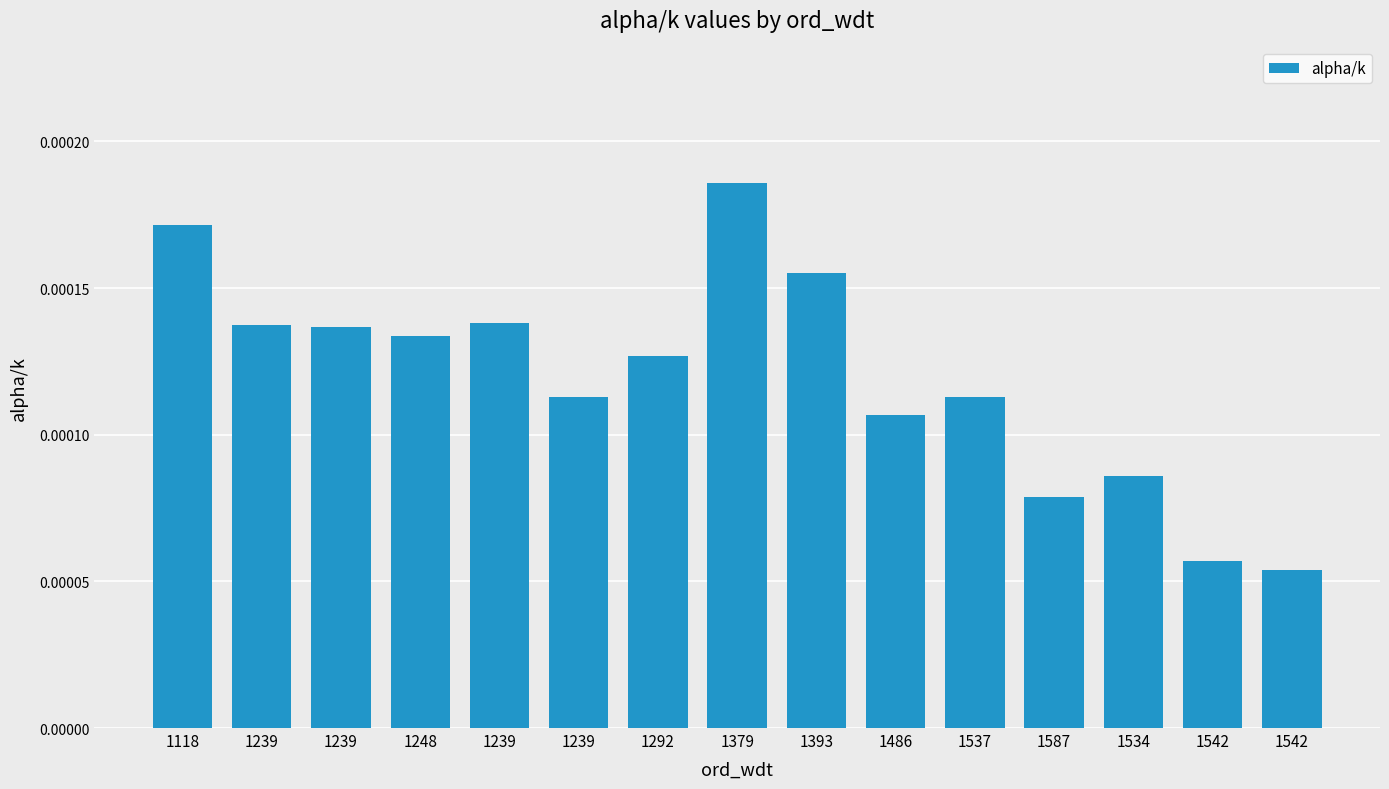

Rank the categories by value from lowest to highest.

1542, 1542, 1587, 1534, 1486, 1537, 1239, 1292, 1248, 1239, 1239, 1239, 1393, 1118, 1379